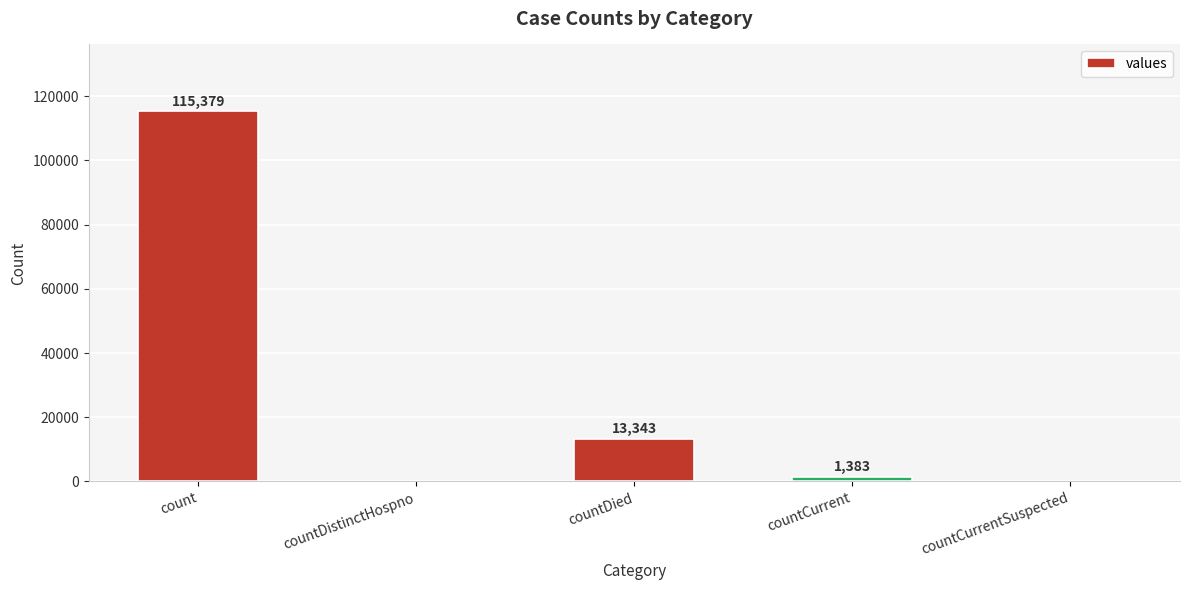

How many positive values are there?

3